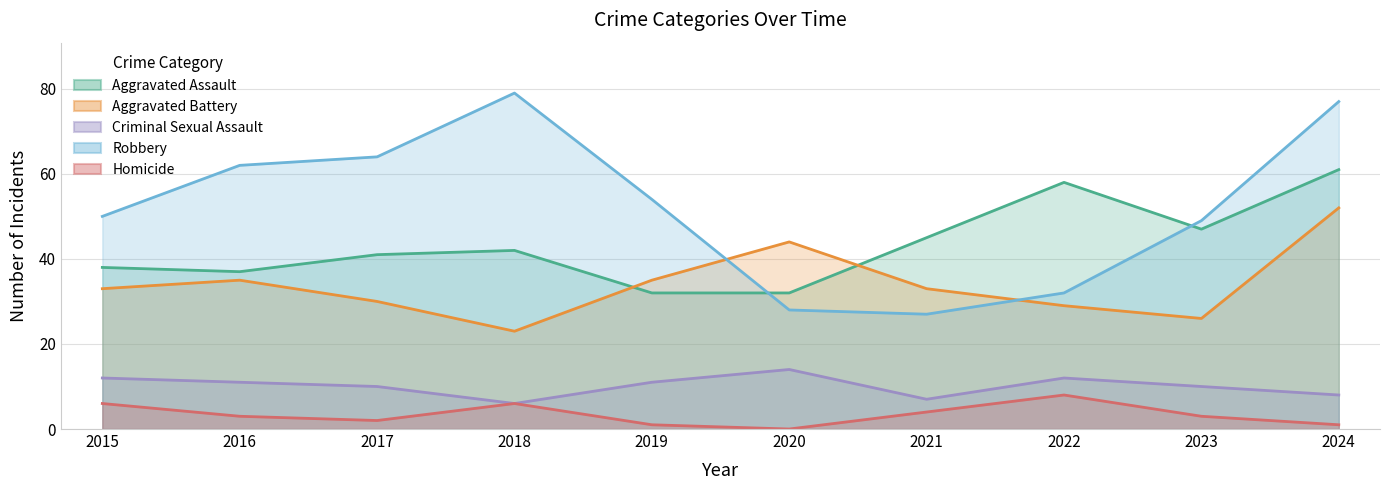

At which category is the sum across all series the highest?

2024